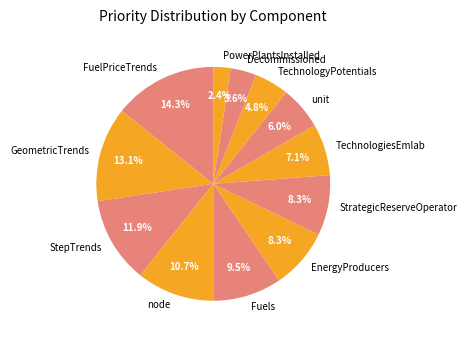

Is it true that Decommissioned is 4% of the pie?

True